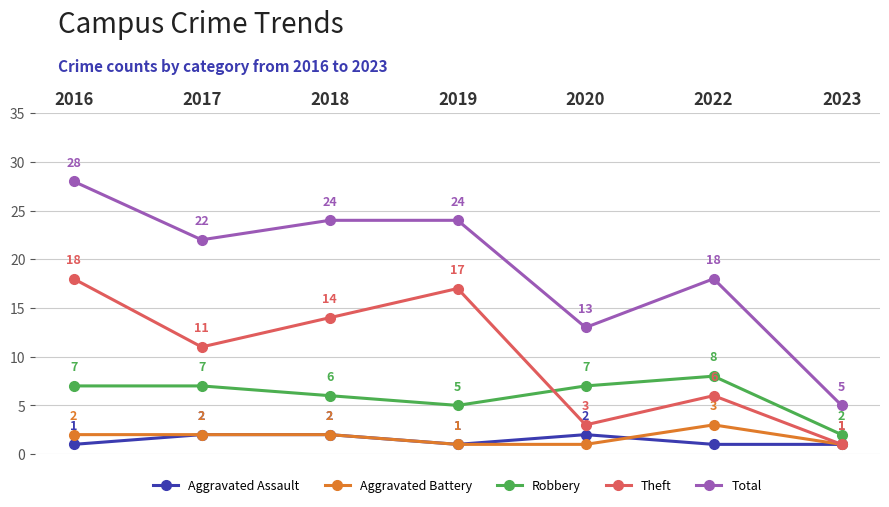

Where does the Total series first go above 22?

2016